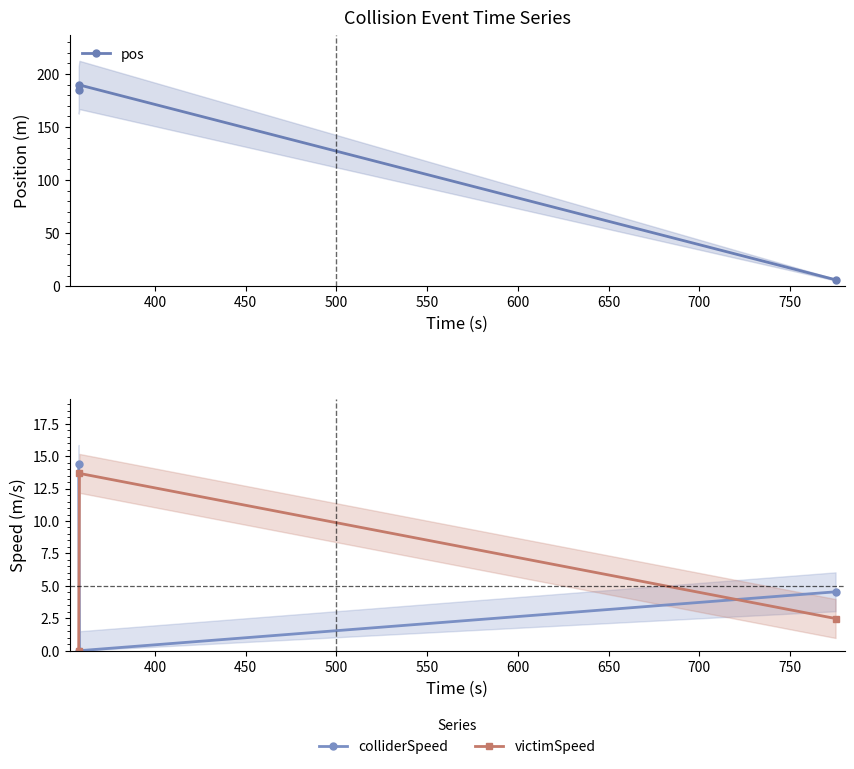

What is the value of the pos point at the 2nd from the left?

189.6